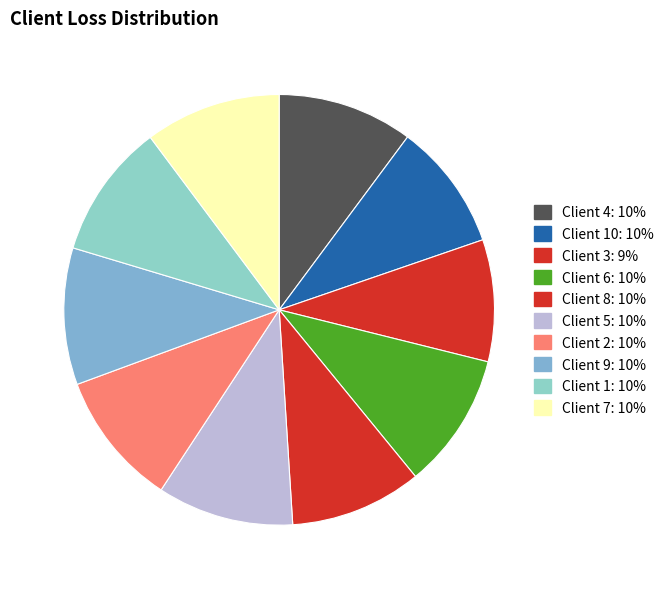

Is there any slice that represents more than half of the pie?

No